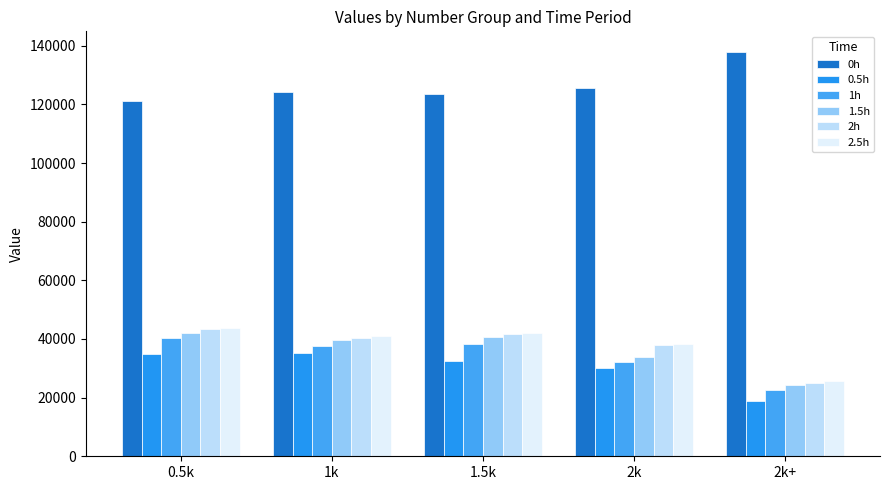

At which label is 0.5h closest to 27112?

2k